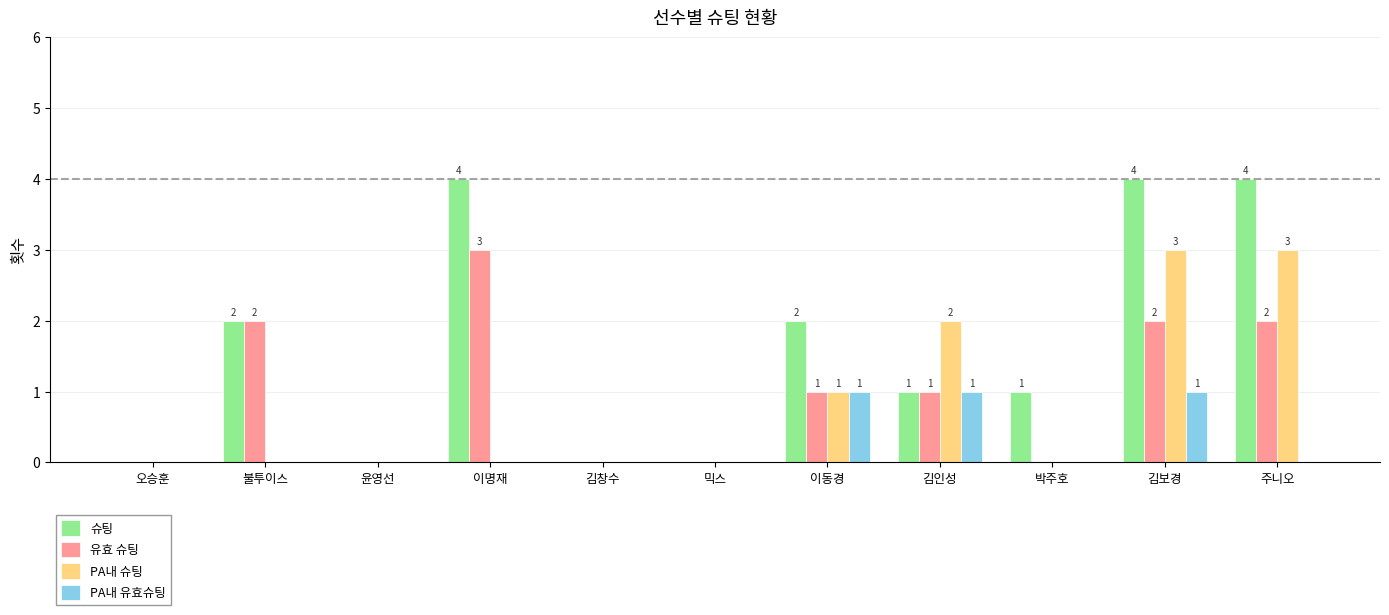

What is the greatest value displayed?

4